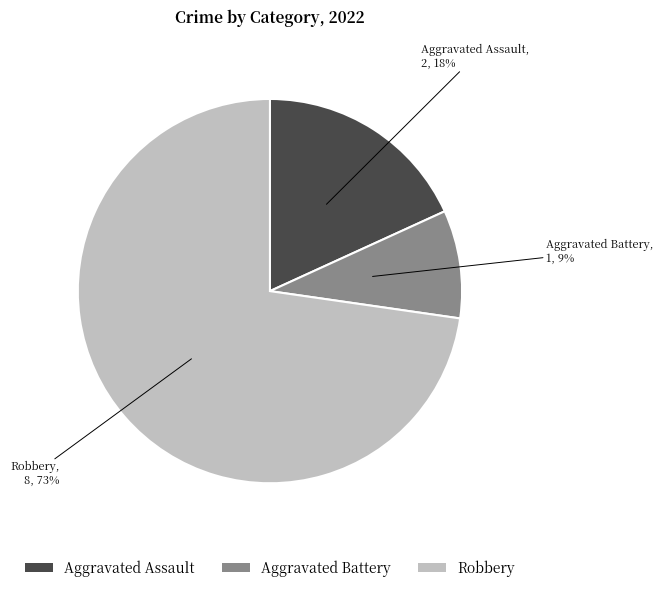

Does Aggravated Battery represent more than half of the total?

No